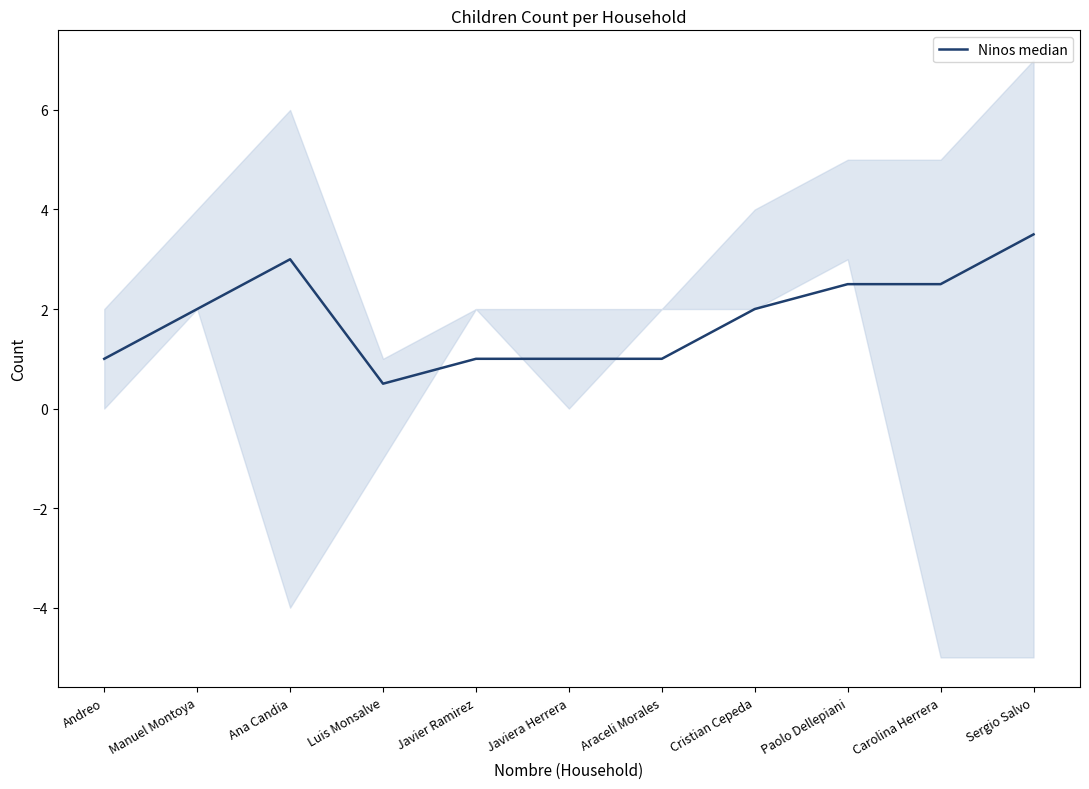

What is the sum of the values at Javier Ramirez and Javiera Herrera?

2.0